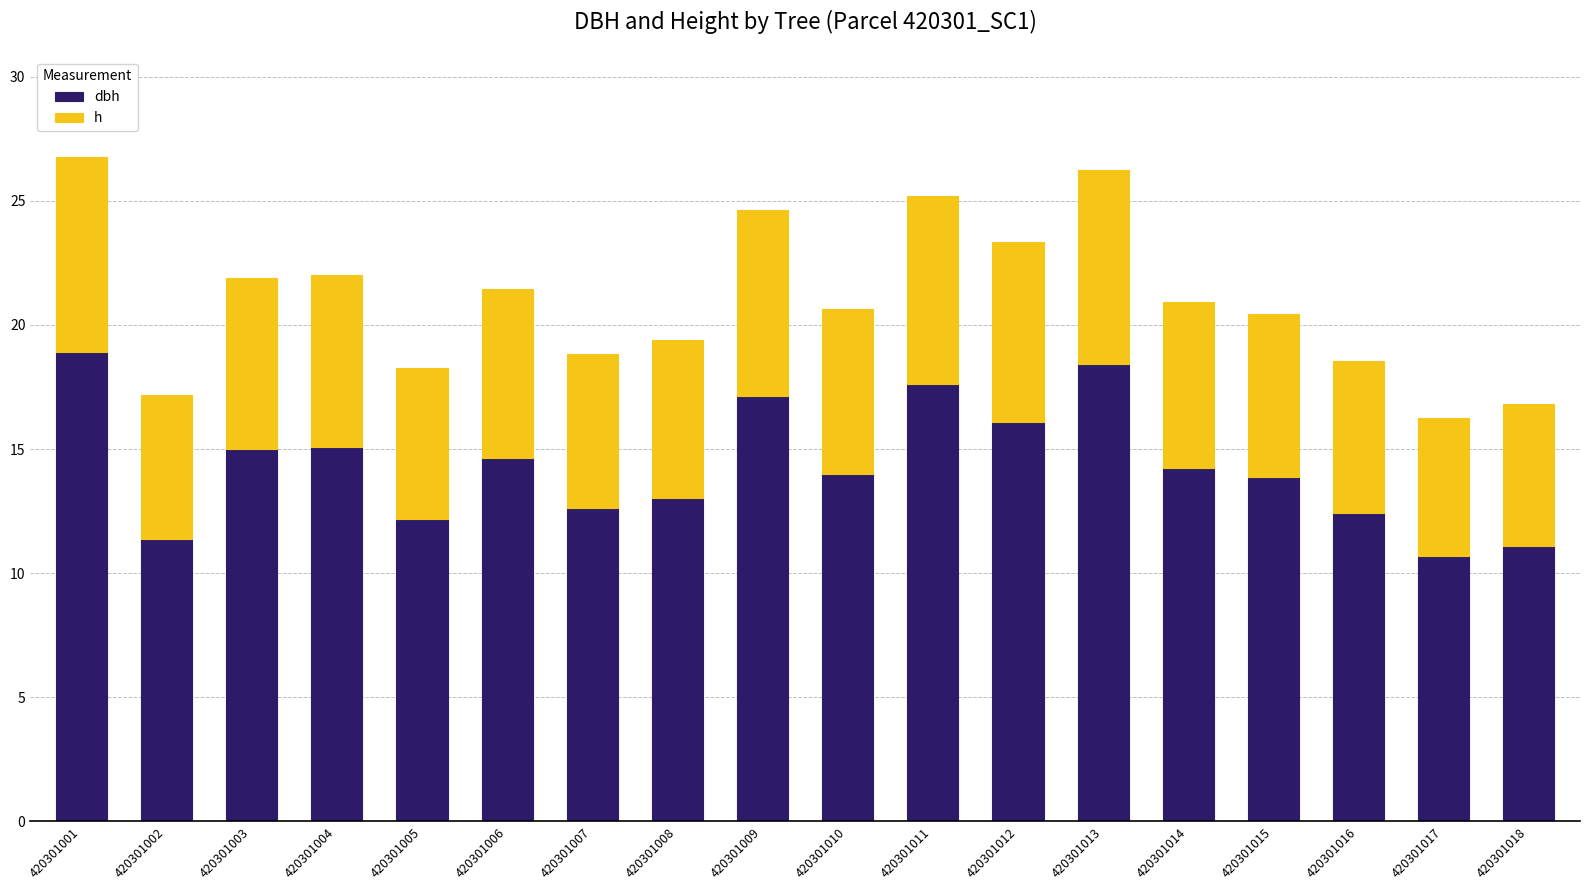

What is the total value across all series at 420301002?

17.2